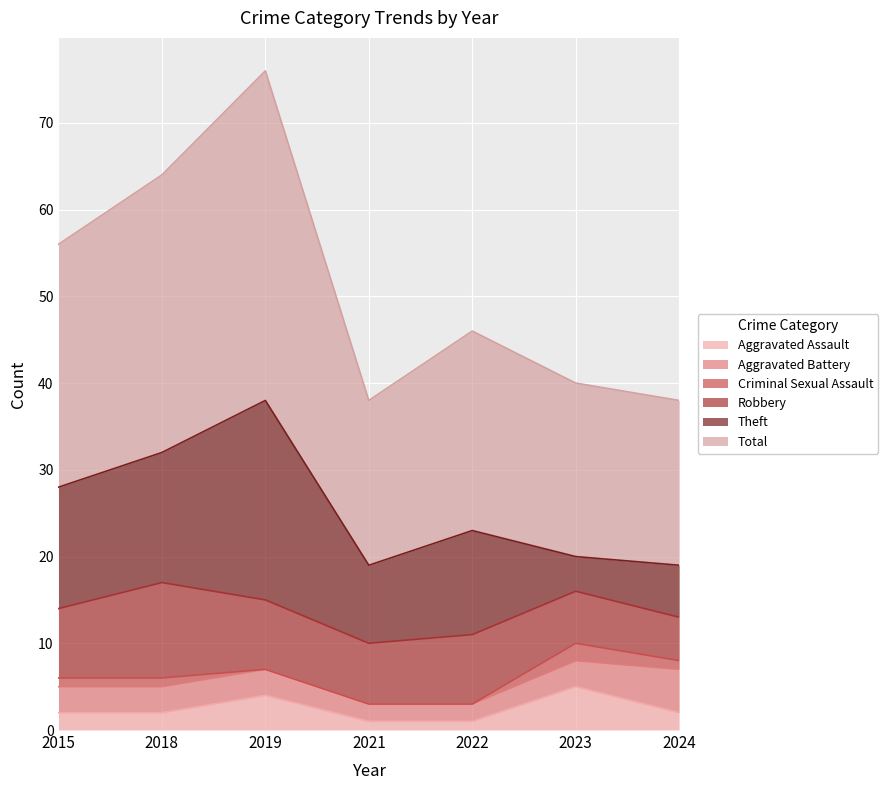

What is the average value of the Total series?

26